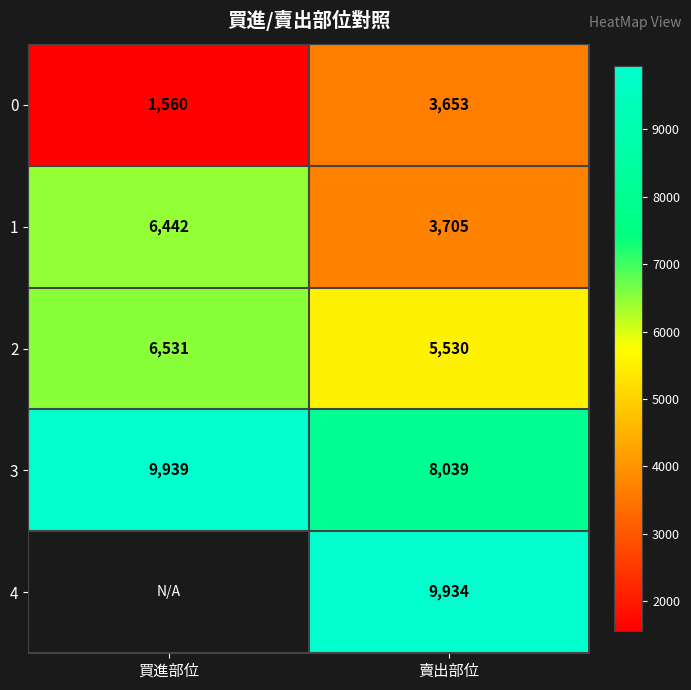

What is the difference between the highest and lowest values at 賣出部位?

6281